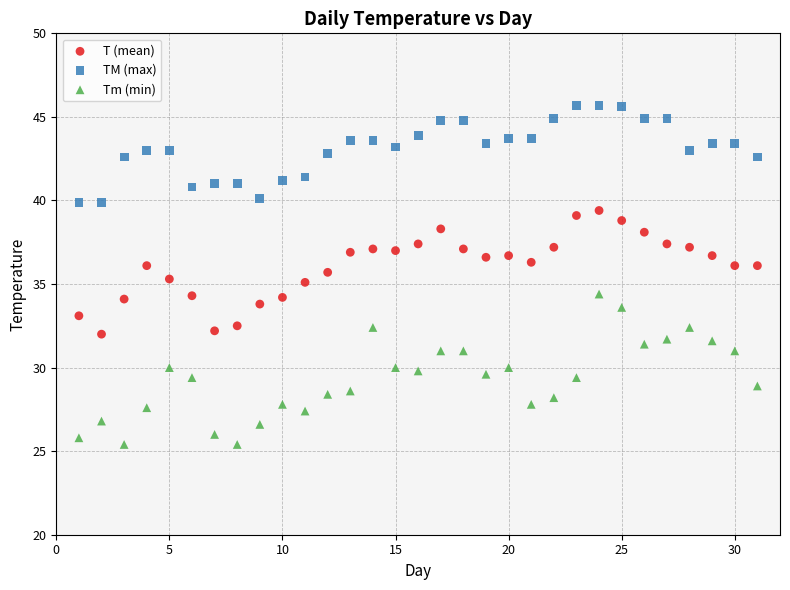

Which series contains the lowest Y value?

Tm (min)